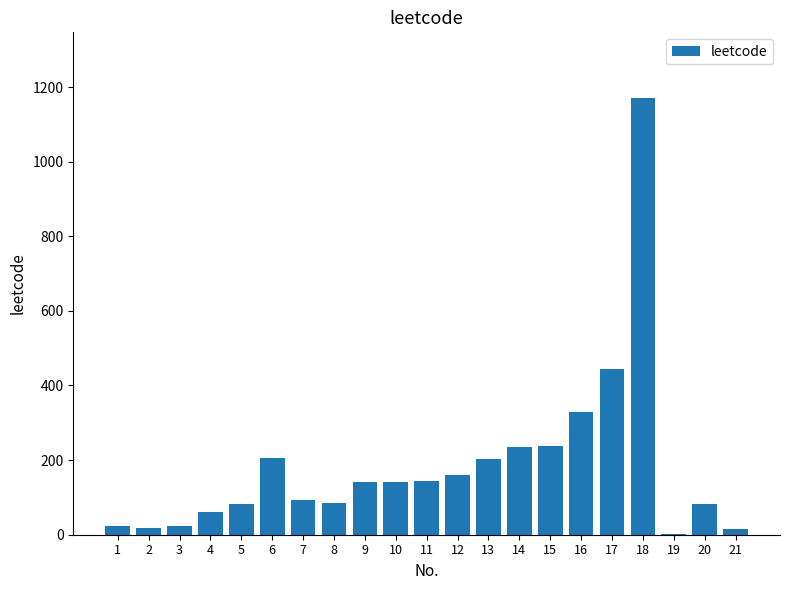

What is the greatest value displayed?

1171